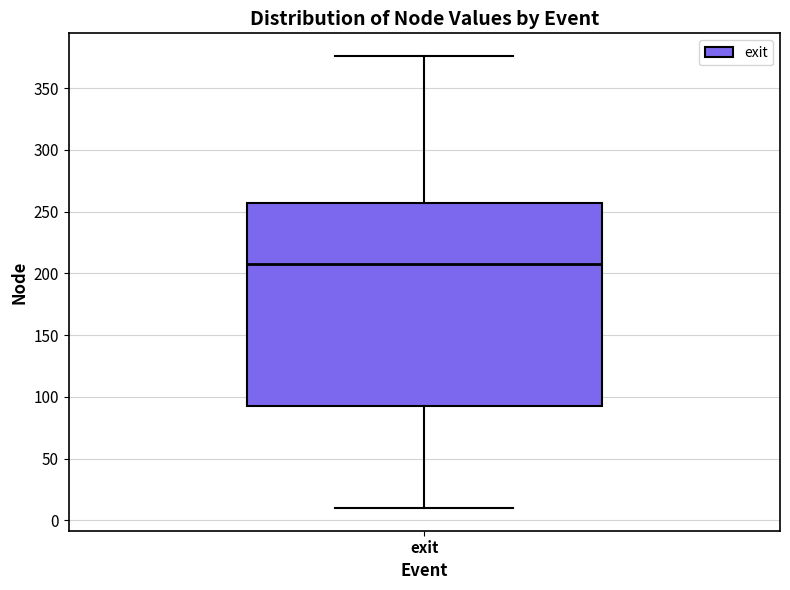

Where does the median line of the box for exit sit on the y-axis? The values are not printed on the chart, so give them approximately, as read against the axis.

210